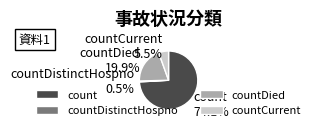

Rank the categories by value from highest to lowest.

count, countDied, countCurrent, countDistinctHospno